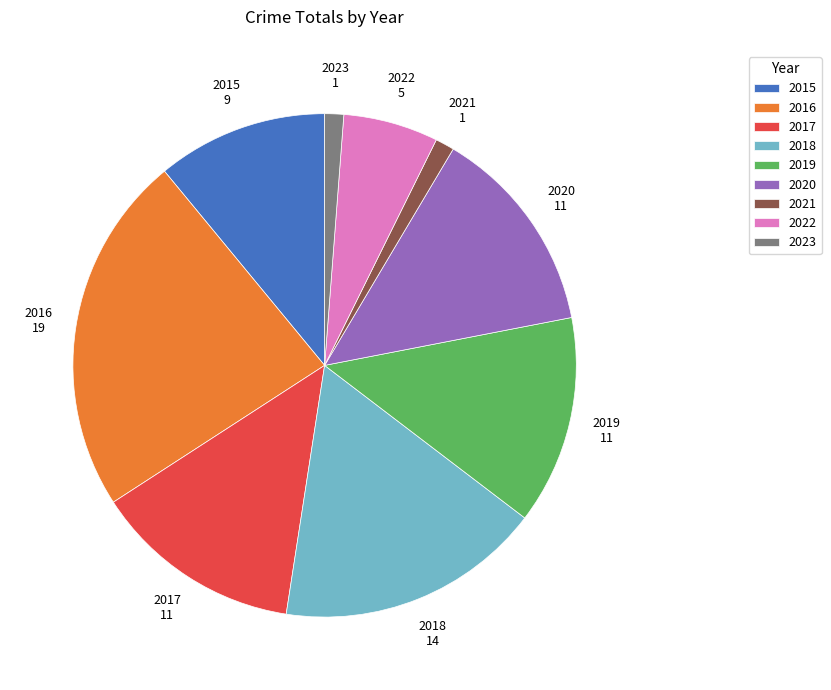

How many slices are in this pie chart?

9